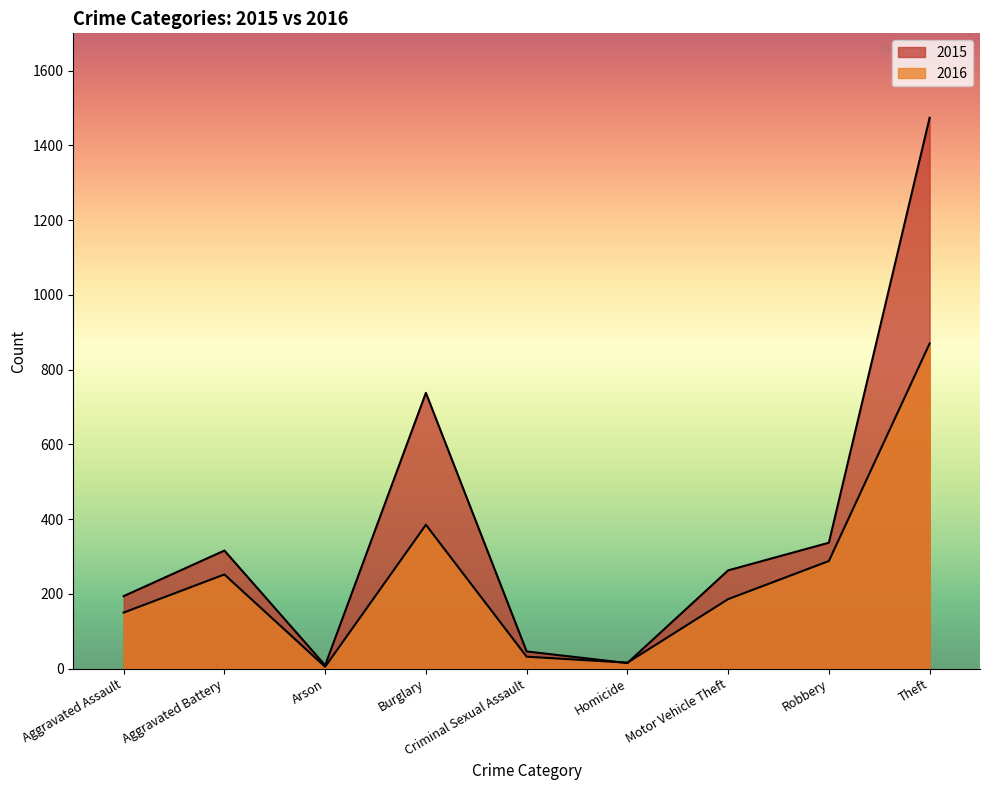

Reading left to right, transcribe all the data shown in this chart.

2015: Aggravated Assault=194	Aggravated Battery=316	Arson=9	Burglary=738	Criminal Sexual Assault=46	Homicide=15	Motor Vehicle Theft=263	Robbery=337	Theft=1474
2016: Aggravated Assault=150	Aggravated Battery=252	Arson=5	Burglary=385	Criminal Sexual Assault=32	Homicide=16	Motor Vehicle Theft=186	Robbery=288	Theft=870